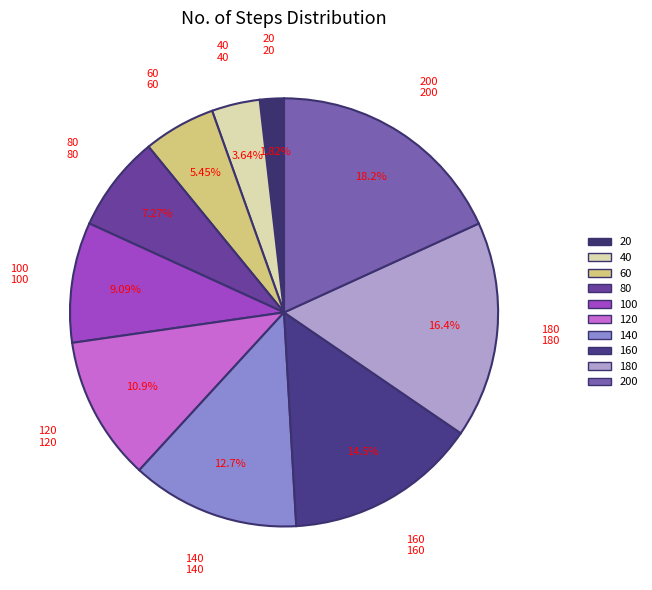

What percentage is the 160 slice, to the nearest percent?

15%